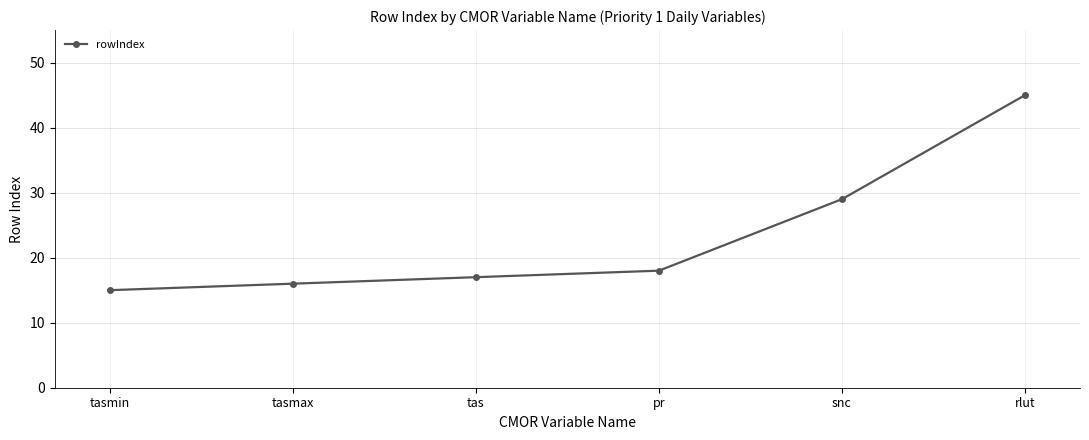

What is the difference between the second highest and minimum values?

14